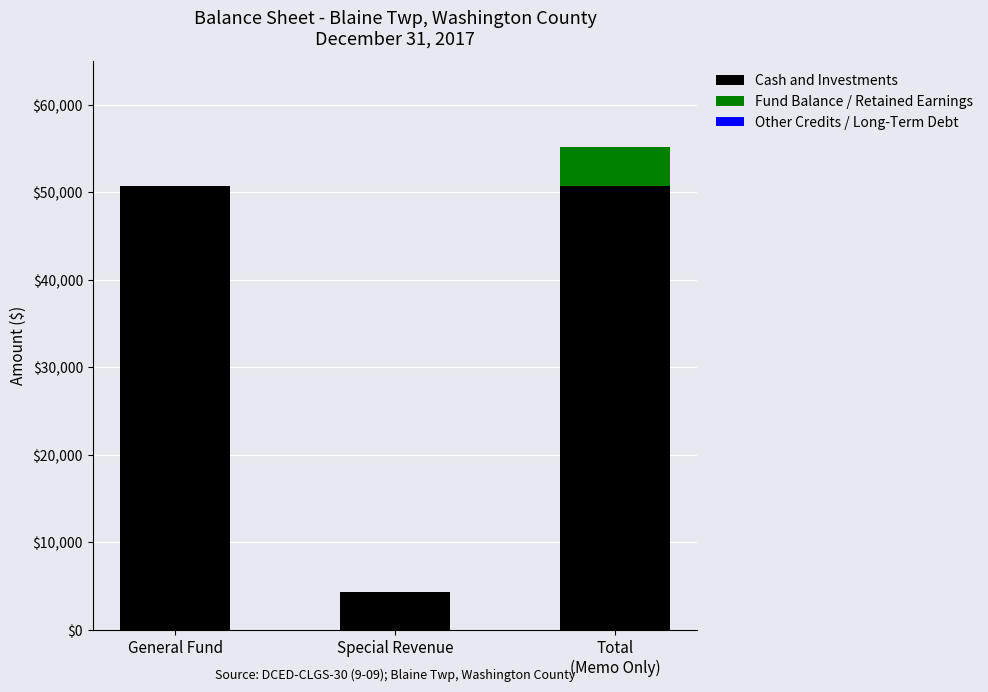

What is the total value across all series at Special Revenue?

4374